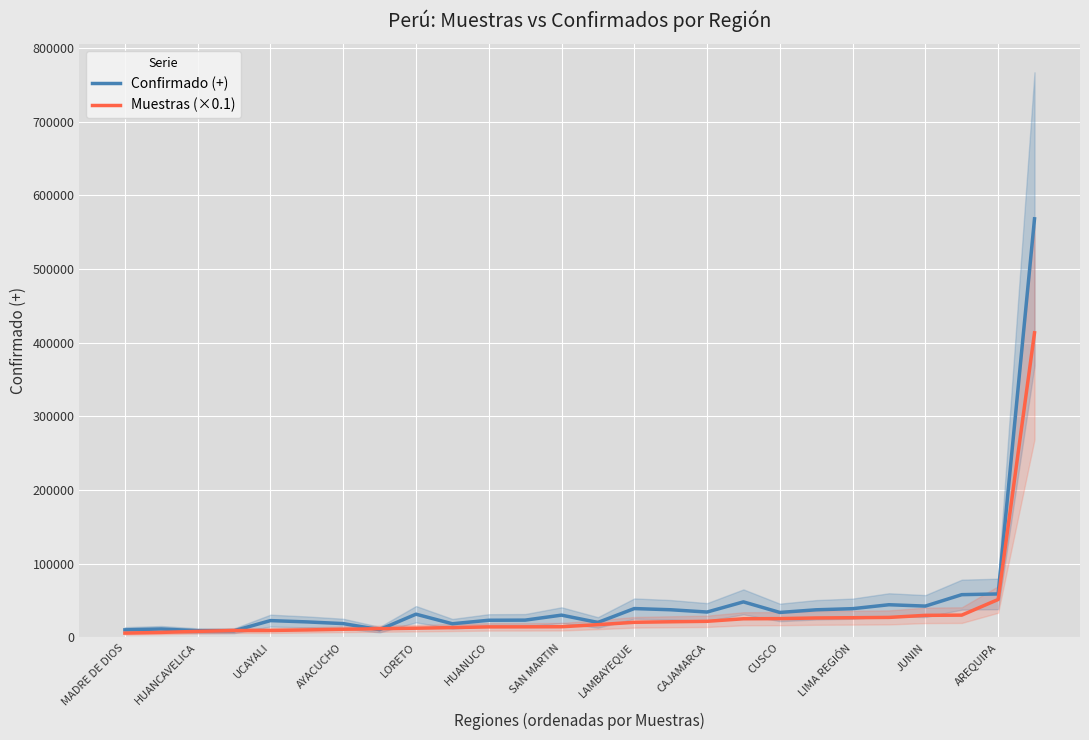

True or false: Confirmado (+) has a value of 34533.0 at CAJAMARCA.

True